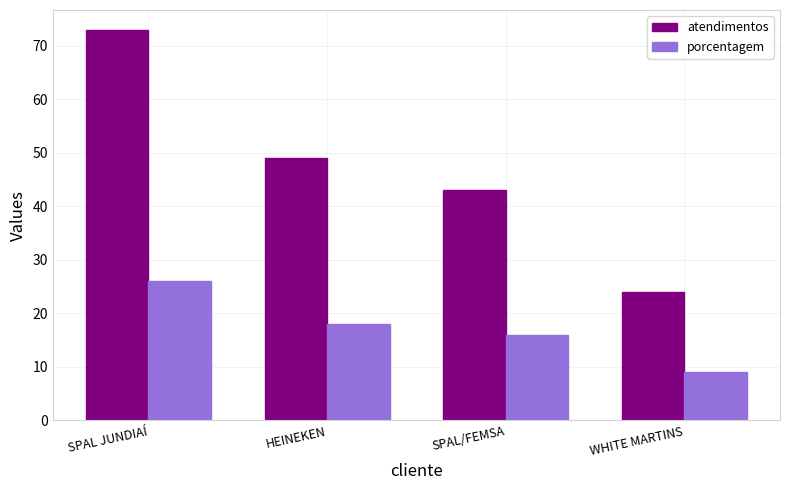

Rank the series by their average value, from highest to lowest.

atendimentos, porcentagem